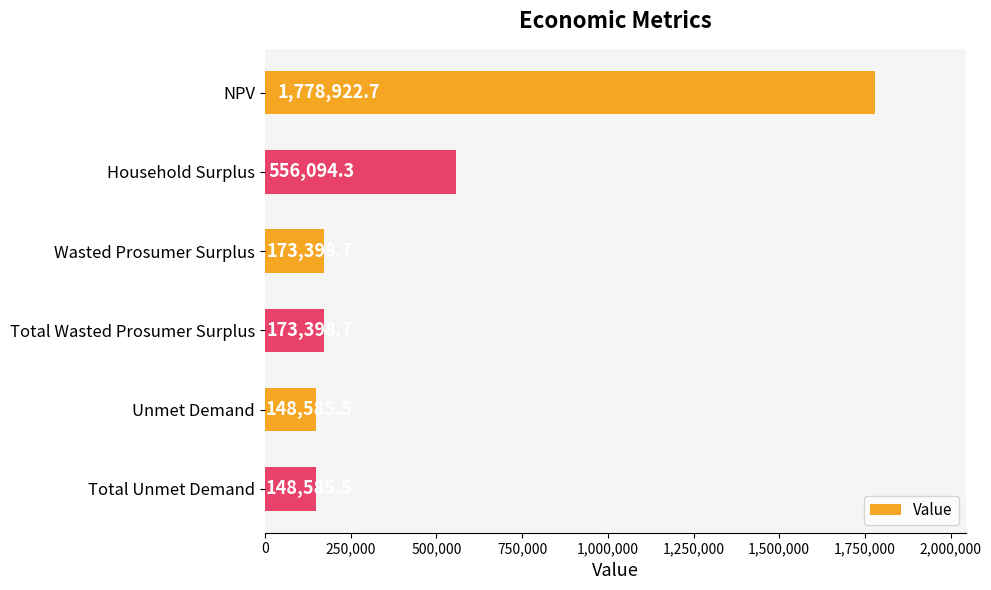

What is the label of the 2nd bar from the bottom?

Unmet Demand